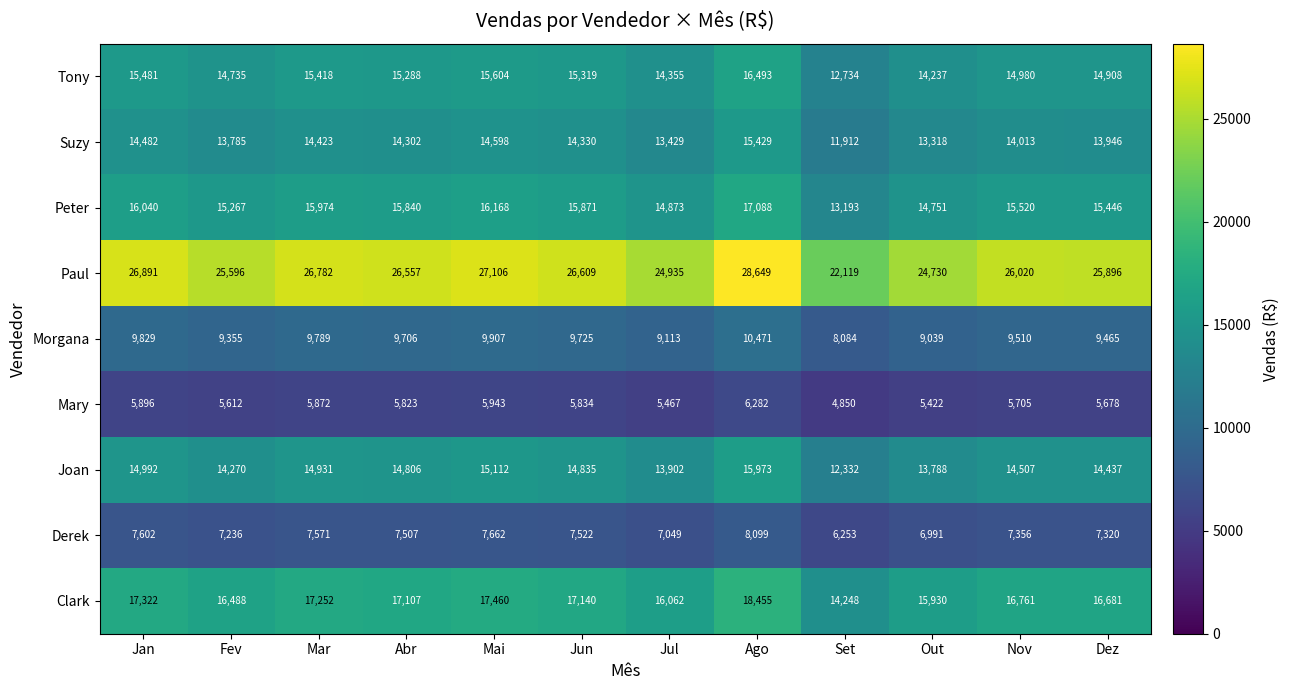

What is the difference between the highest and lowest values at Dez?

20218